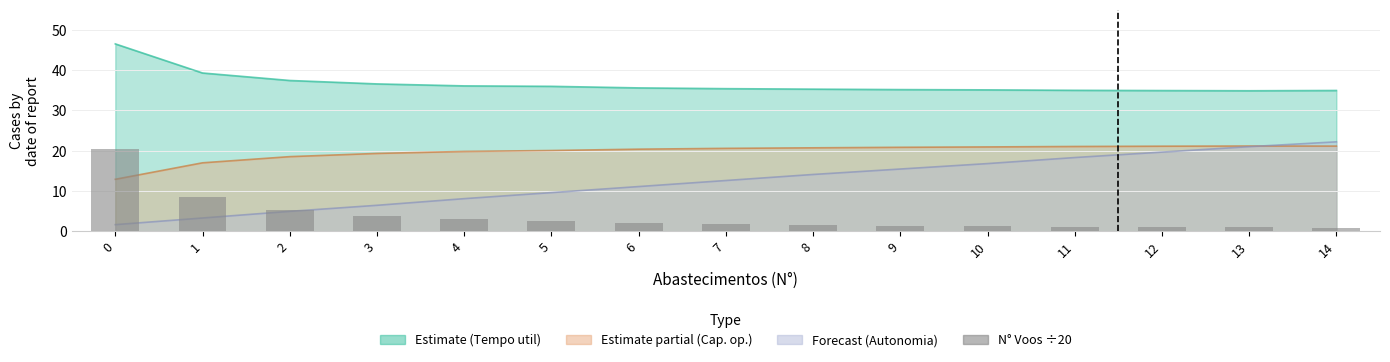

Which has a higher value, 10 or 14?

10